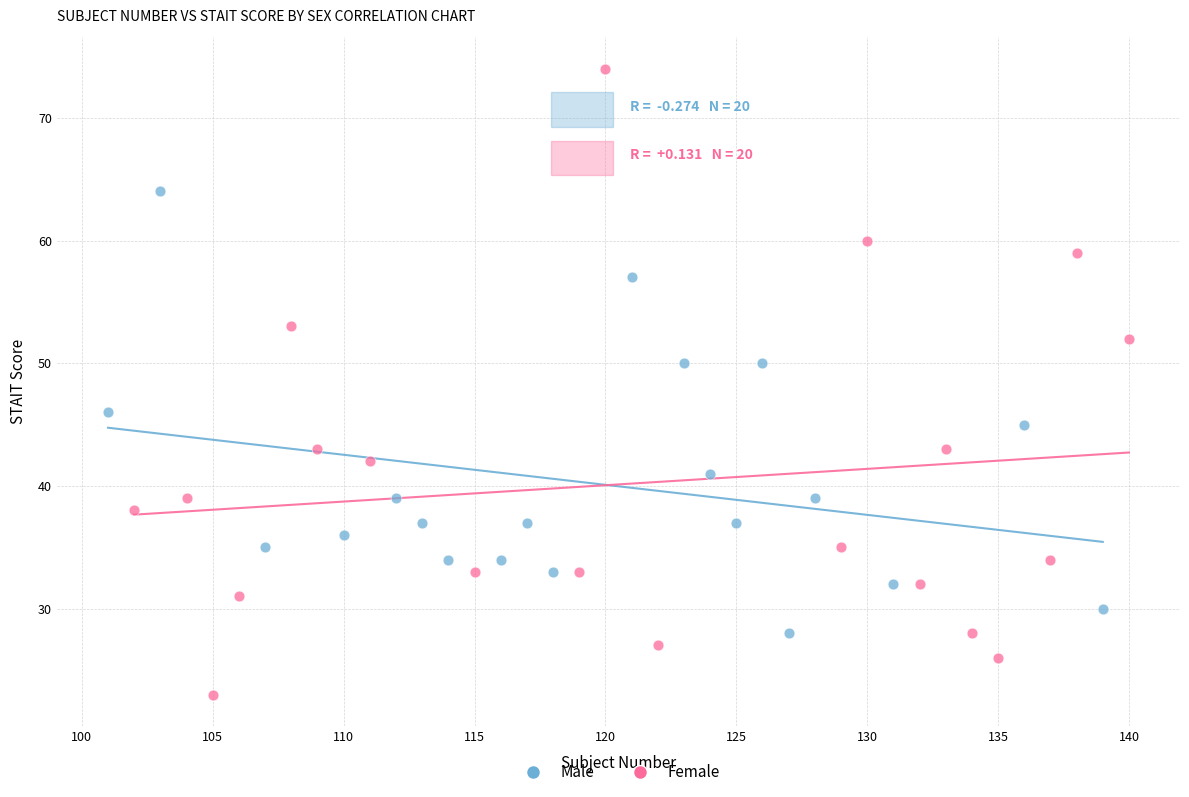

Which series contains the highest Y value?

Female